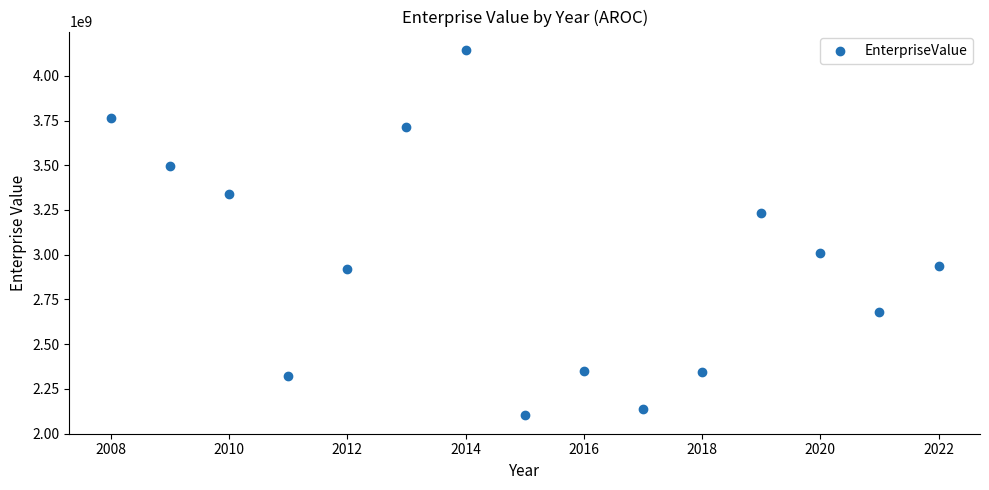

What is the range of X values (max minus min)?

14.0